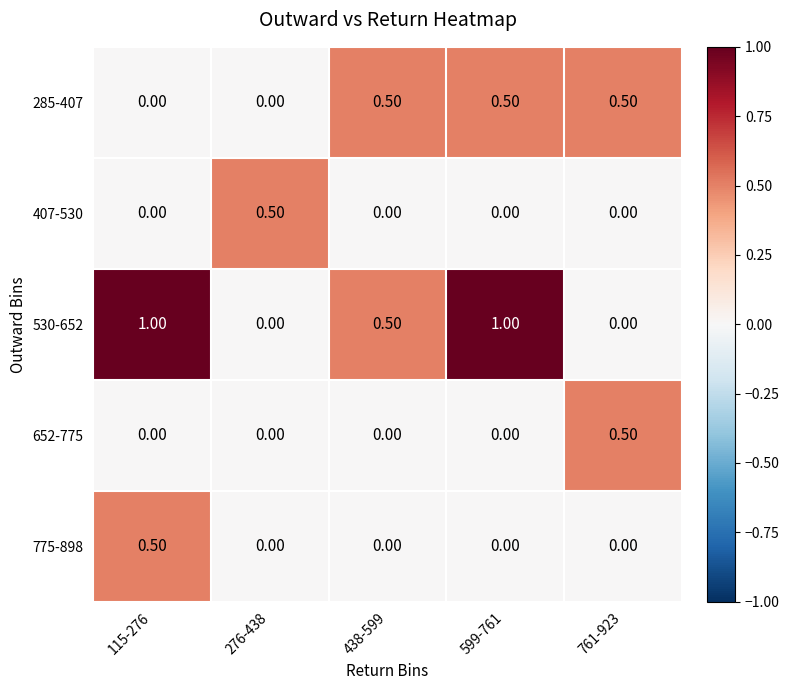

What is the difference between the maximum and second lowest values in the 775-898 series?

0.5